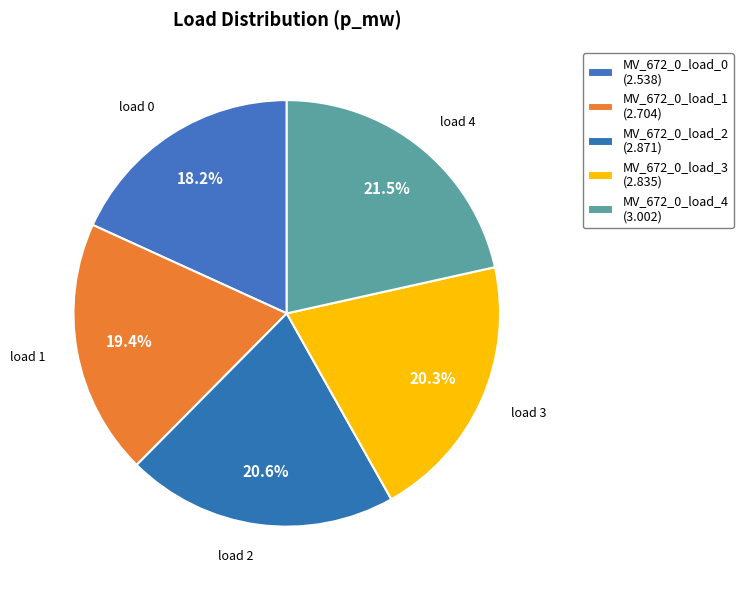

To the nearest percent, what is the difference between the largest and smallest slice percentages?

3%